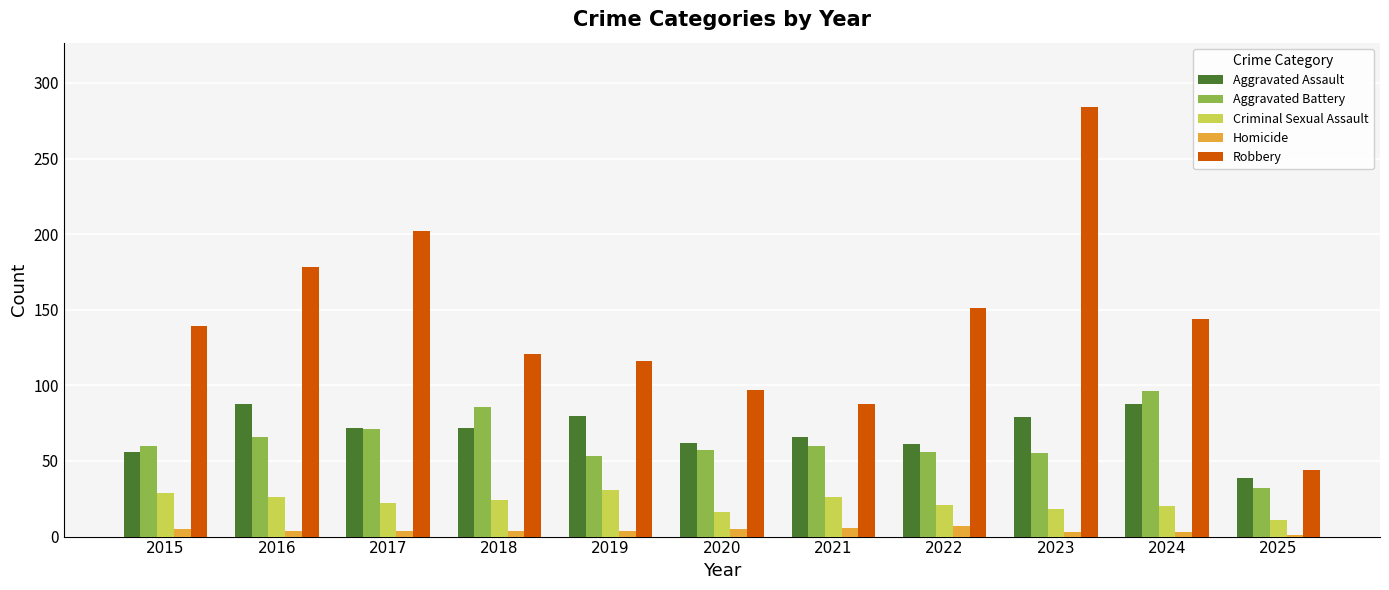

What is the sum of all Criminal Sexual Assault values?

244